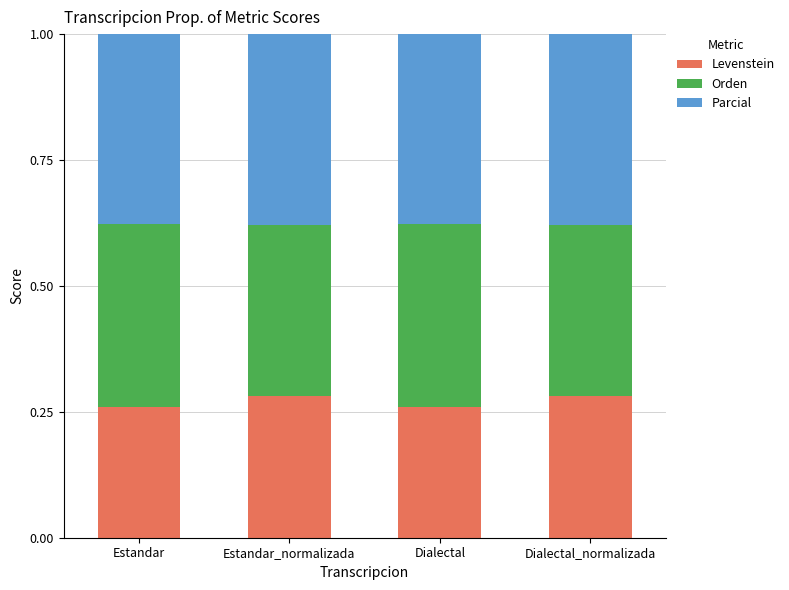

What are all the series names shown in the legend?

Levenstein, Orden, Parcial